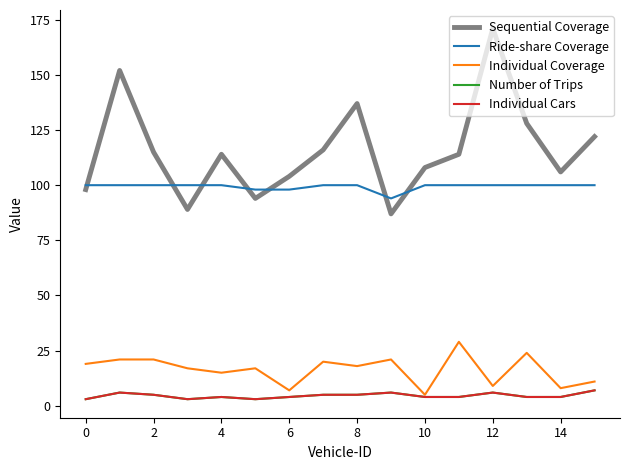

What is the difference between the second highest and second lowest values in the Individual Coverage series?

17